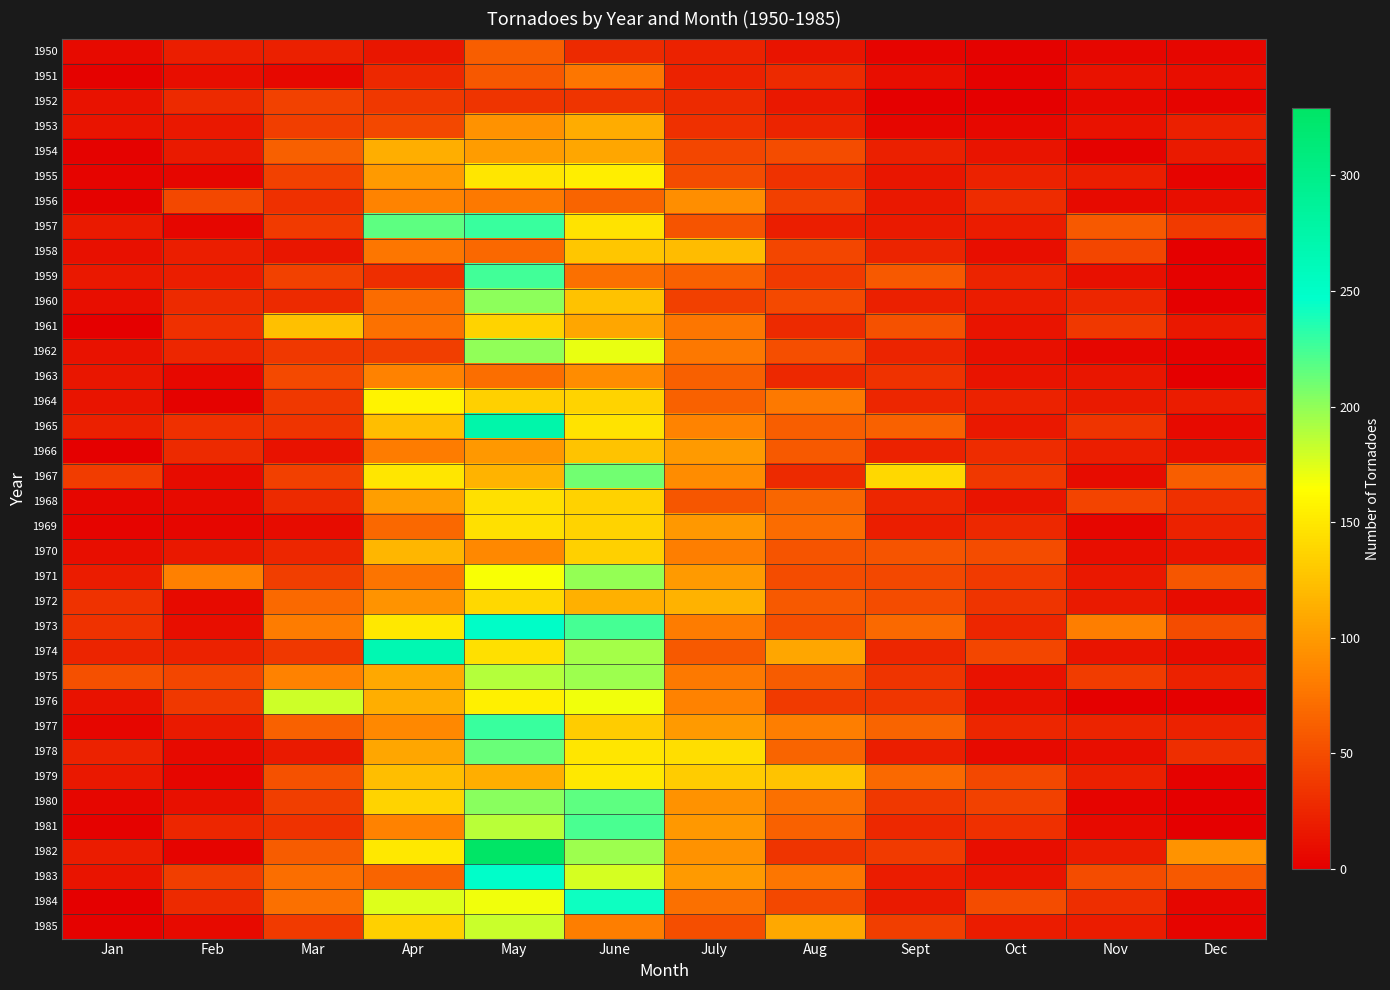

Between July and June, which is larger?

June